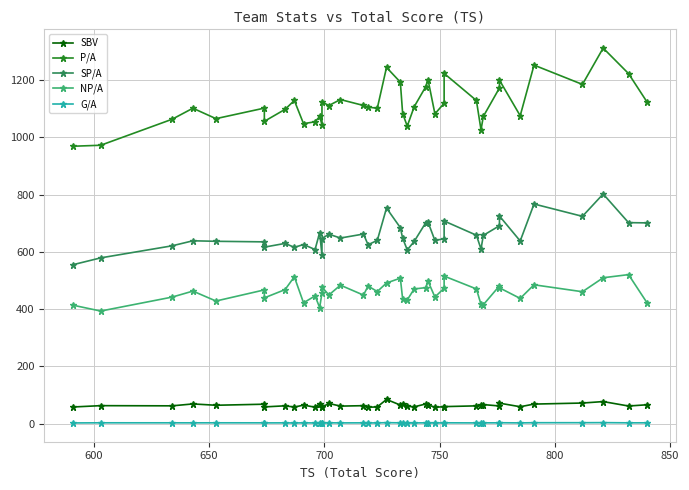

How many lines are shown in the chart?

5